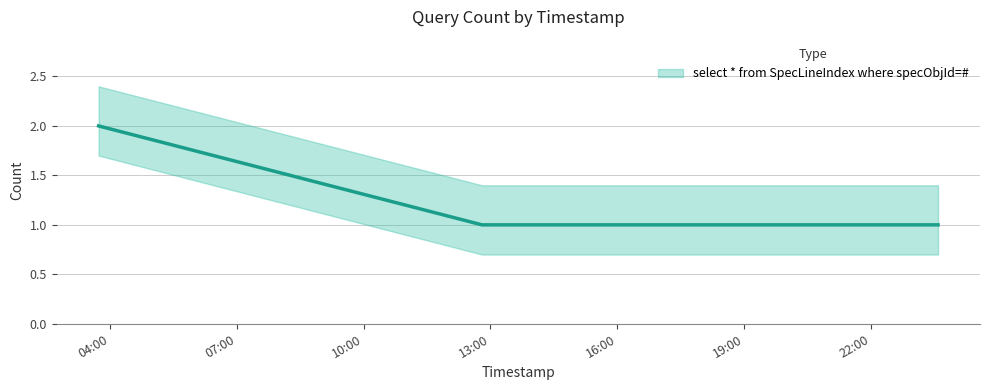

Between 2019-04-24 03:44:00 and 2019-04-24 23:35:00, which is larger?

2019-04-24 03:44:00